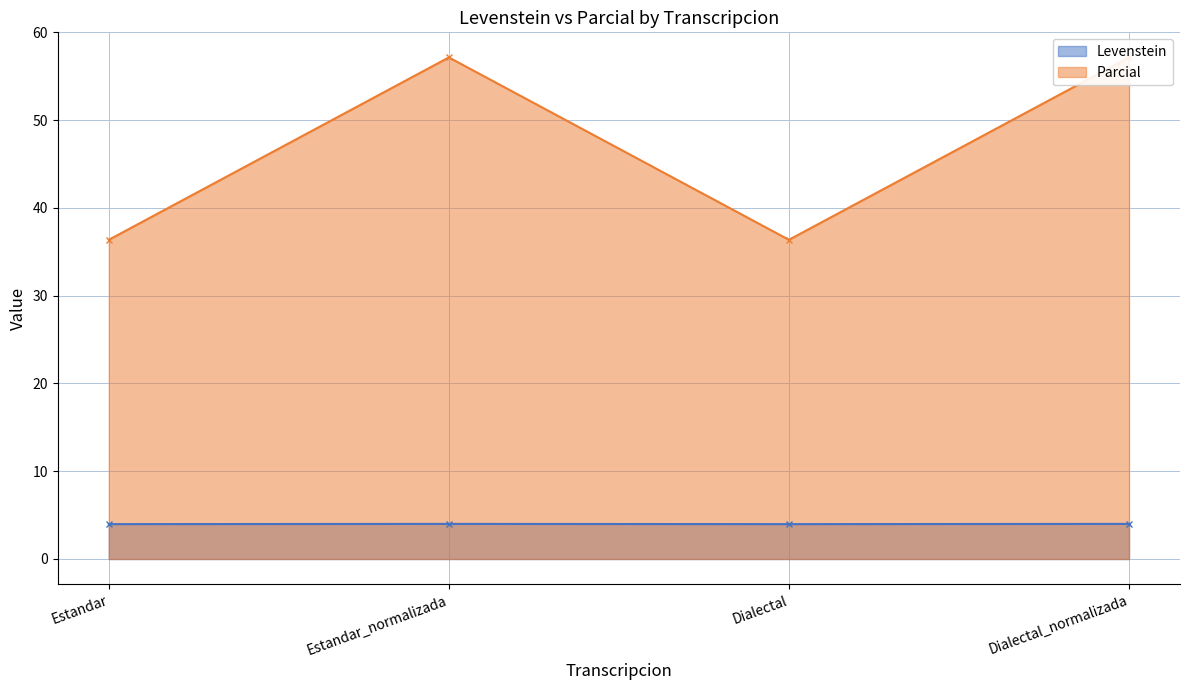

How many interior local peaks does the Levenstein series have?

1